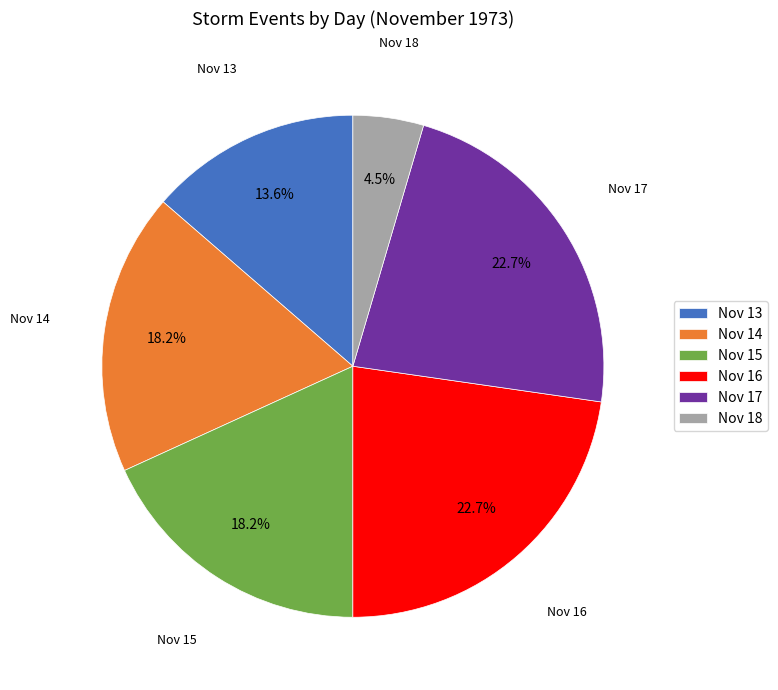

Which slice is the smallest?

Nov 18